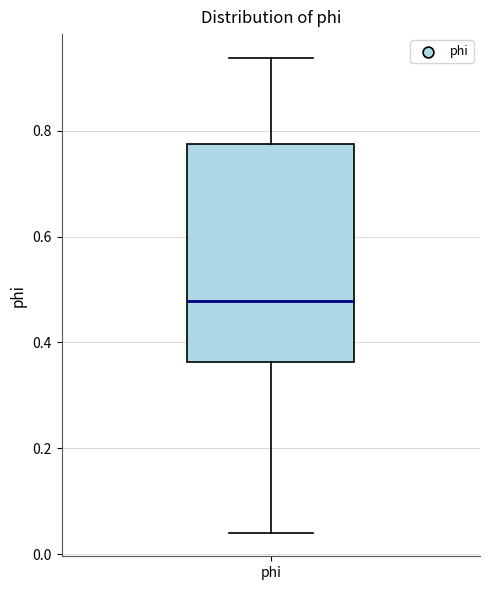

Transcribe this box plot: give where the median line is, the range the box spans, and where the two whiskers end, as read against the y-axis. The values are not printed on the chart, so give them approximately, as read against the axis.

median 0.48, box 0.36 to 0.78, whiskers 0.04 to 0.94